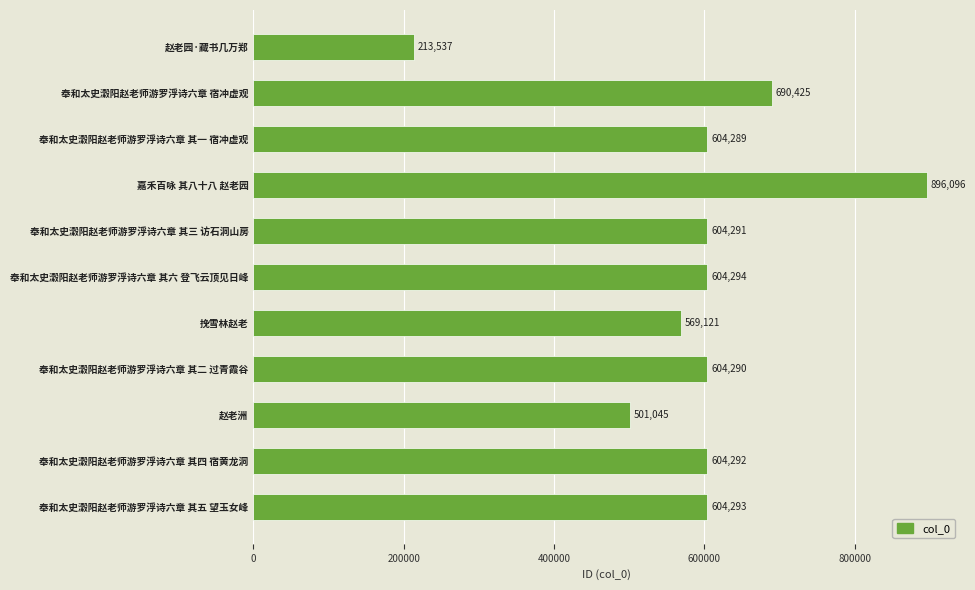

What is the label of the 6th bar from the top?

奉和太史瀔阳赵老师游罗浮诗六章 其六 登飞云顶见日峰